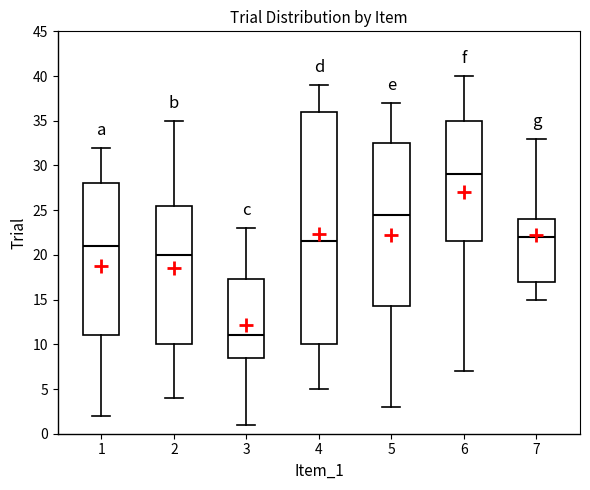

Which box's median line is the lowest?

3